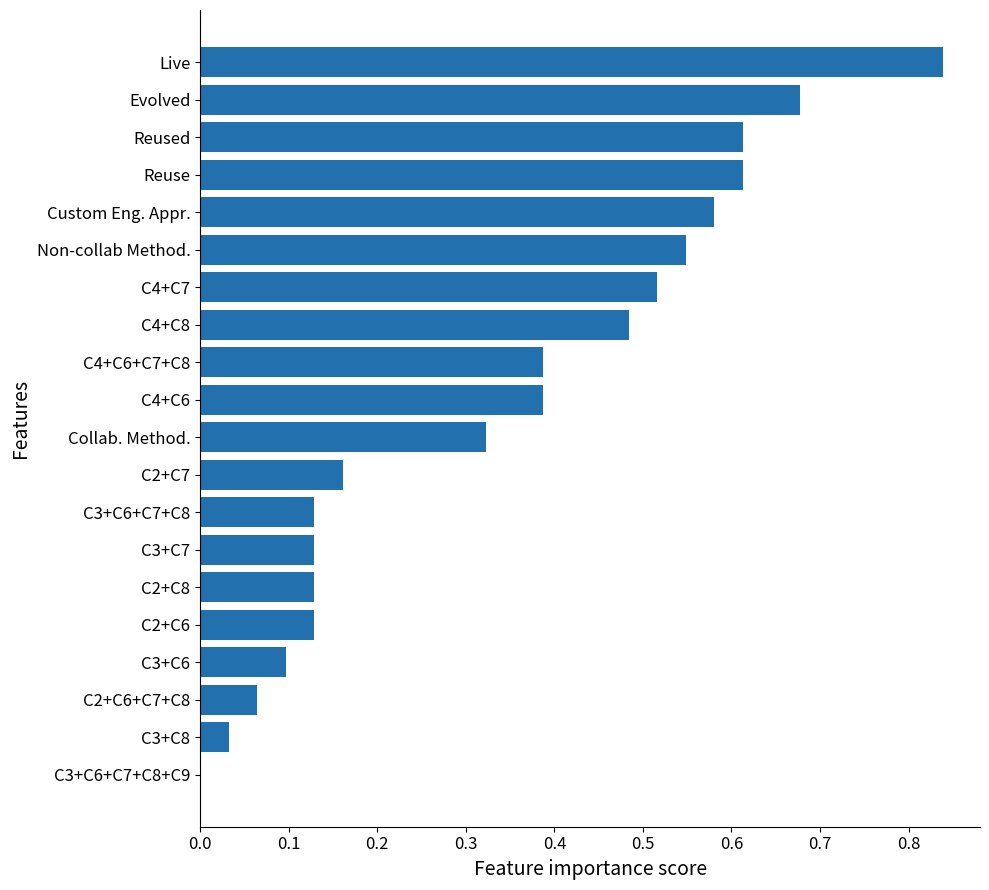

True or false: the data shows 0.2 at C2+C6.

False